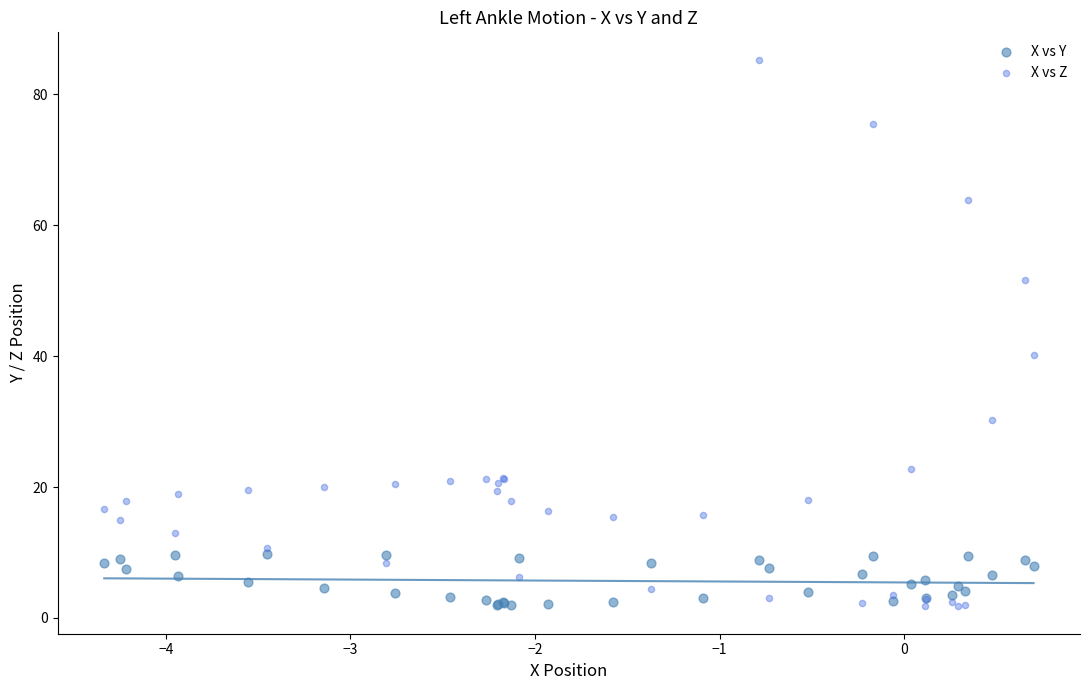

Across all series, what Y value is closest to 43?

40.2